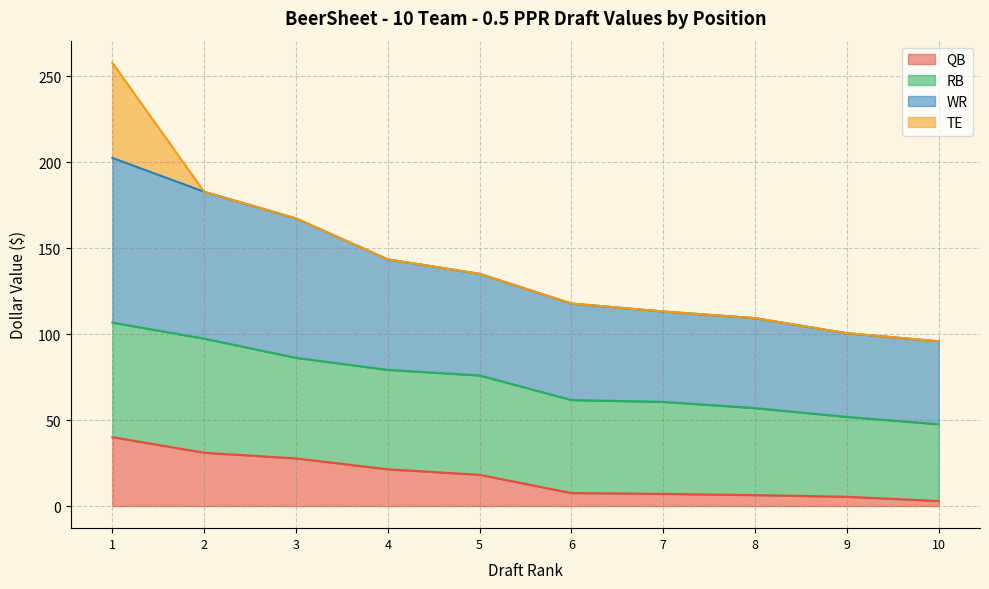

True or false: QB and WR intersect in this chart.

False